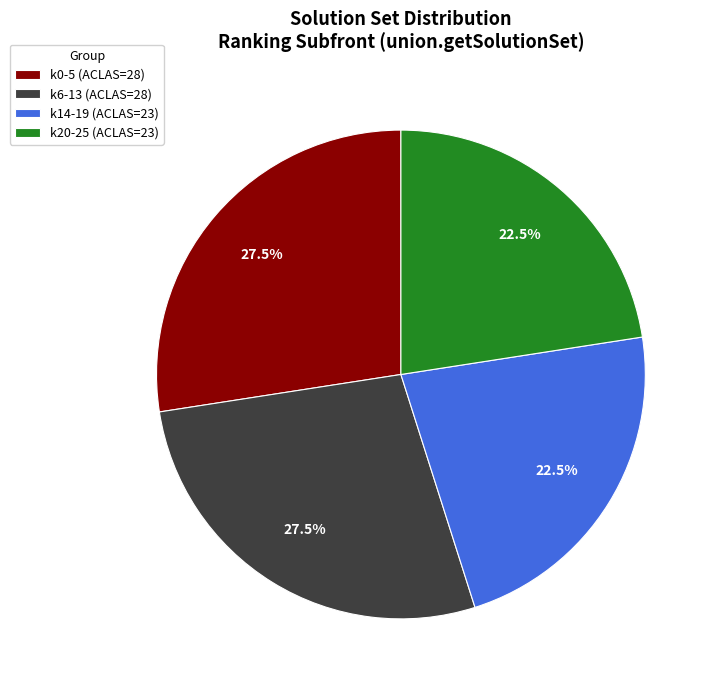

Which has a higher value, k20-25 (ACLAS=23) or k6-13 (ACLAS=28)?

k6-13 (ACLAS=28)